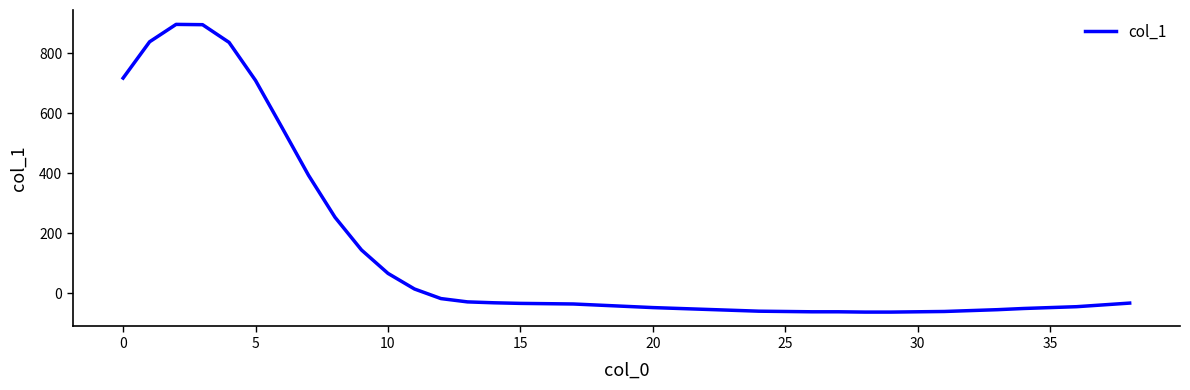

What is the smallest value displayed?

-63